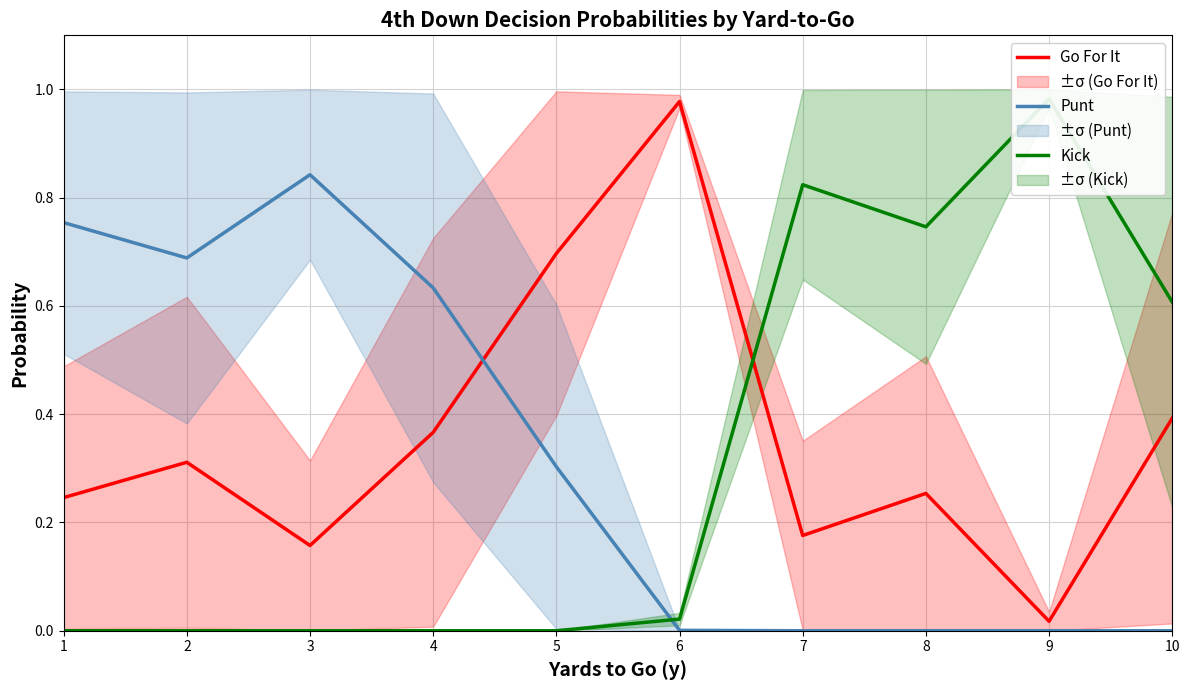

How many data points does each series have?

10